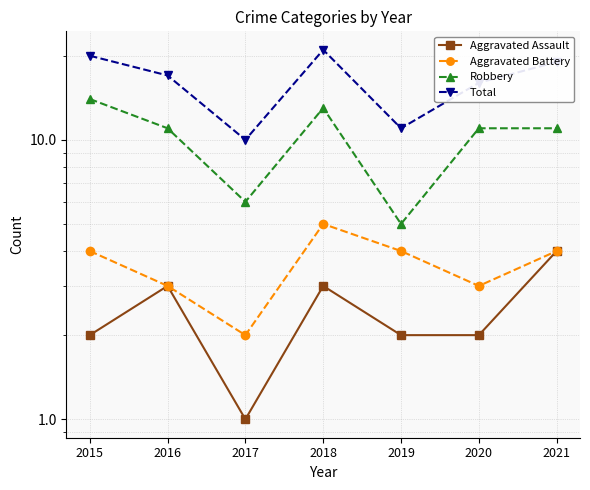

How many values in the Total series exceed 17?

3